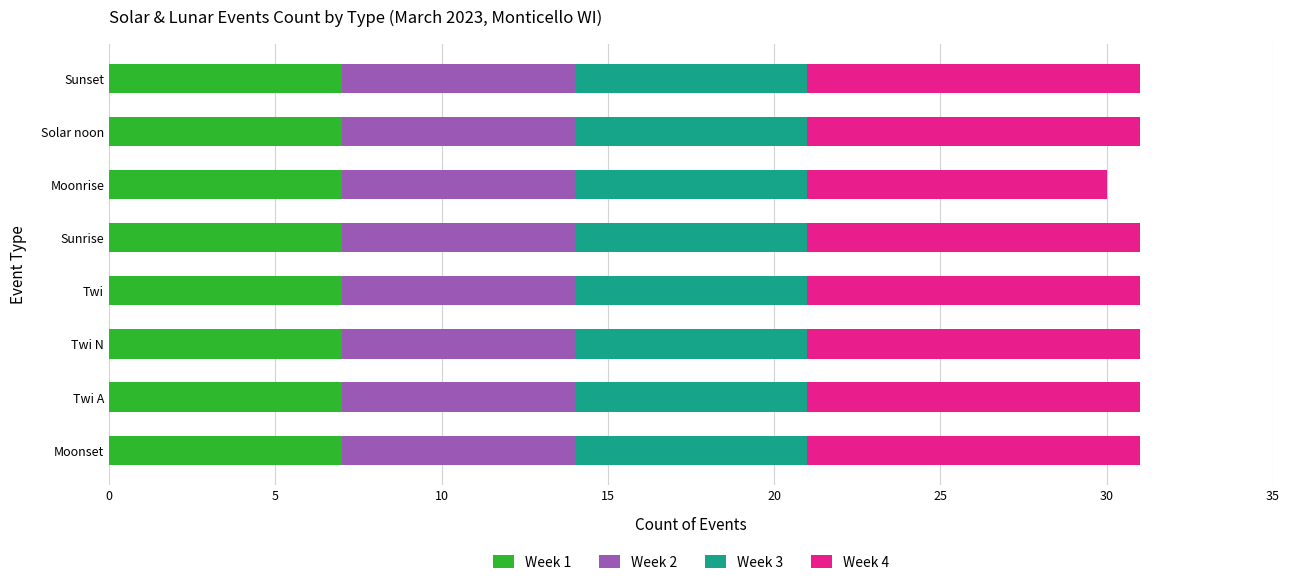

What is the total value across all series at Twi A?

31